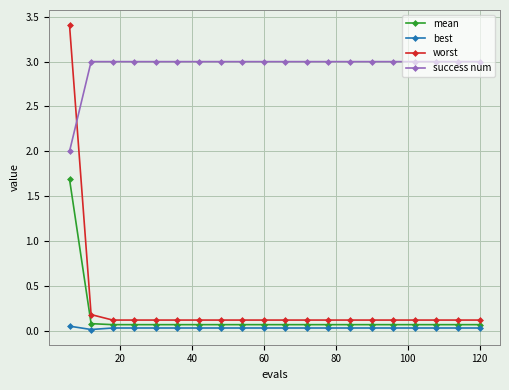

At how many categories does at least one series exceed 1?

20